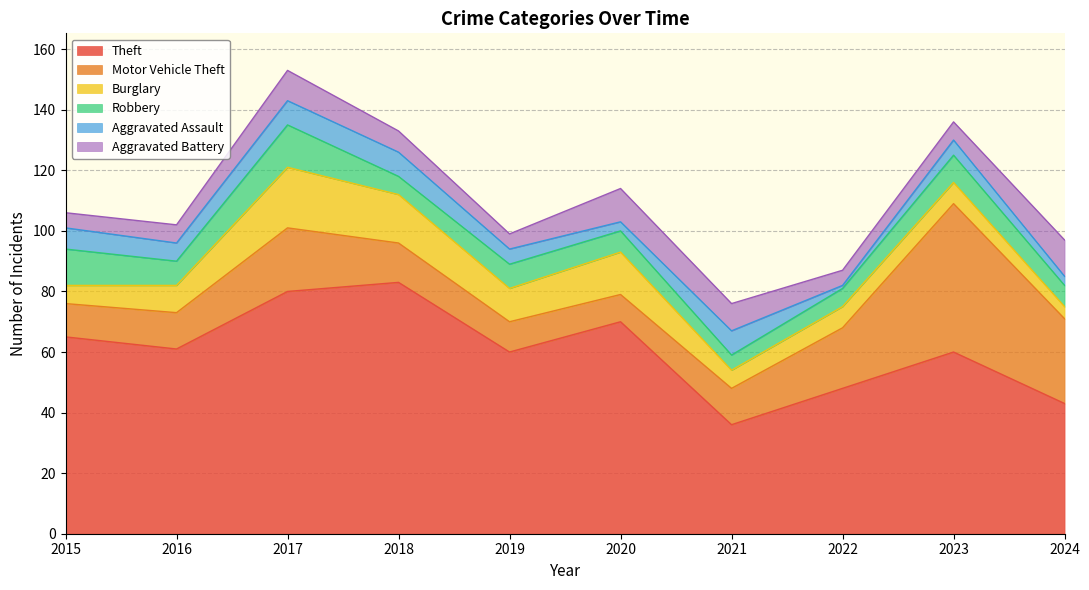

Is it true that Motor Vehicle Theft equals 12 at 2021?

True